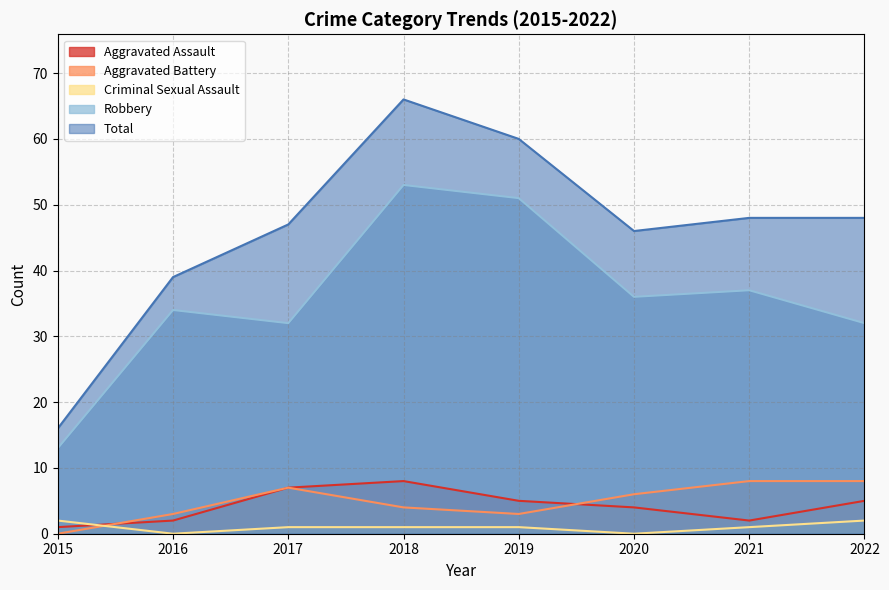

How many values in the Total series exceed 48?

2